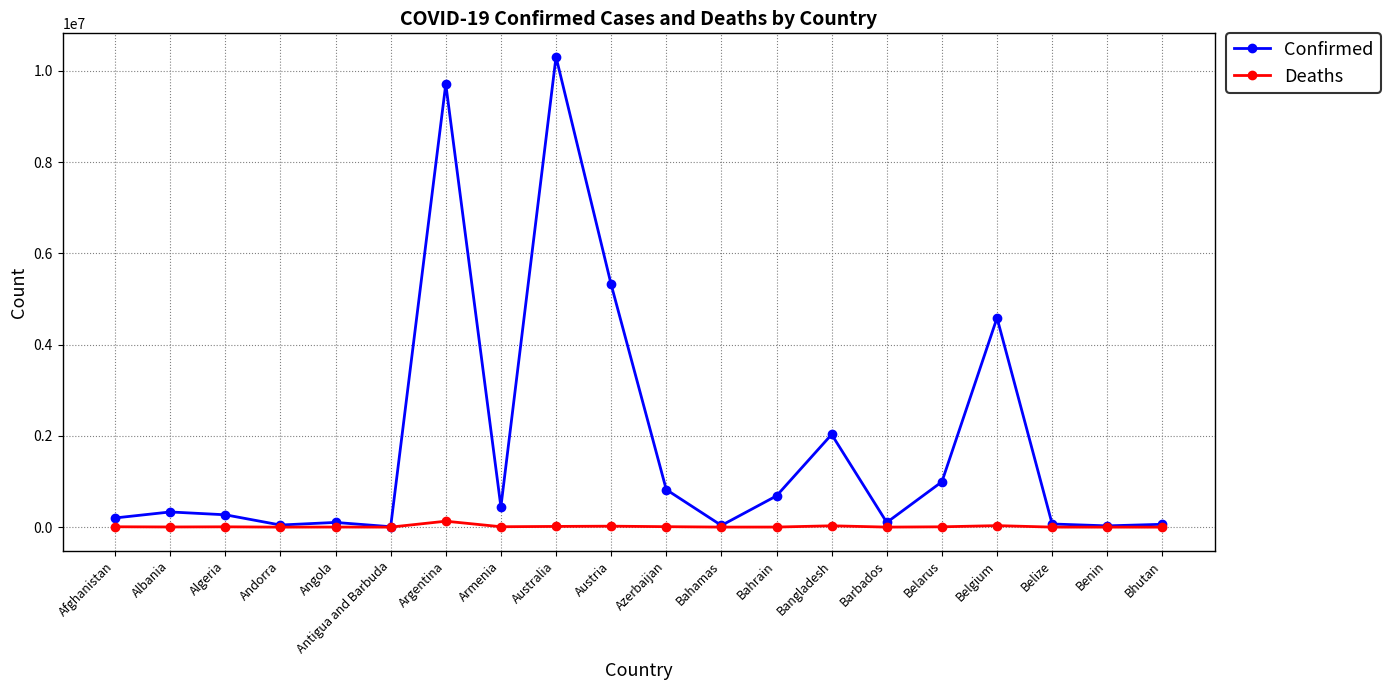

Does the chart display data point markers on the line(s)?

Yes